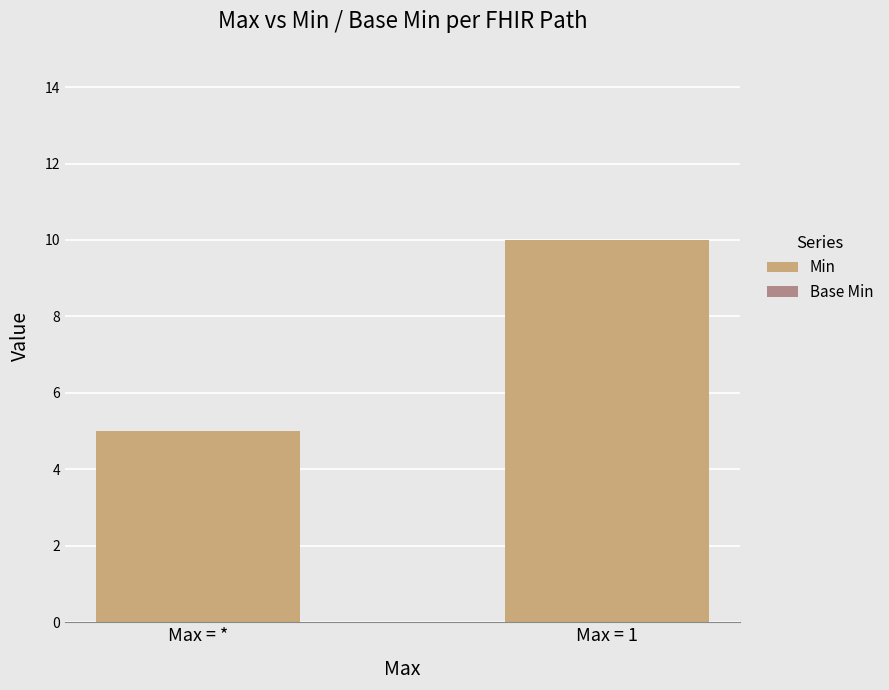

Reading left to right, what are all the values shown in this chart?

5	10